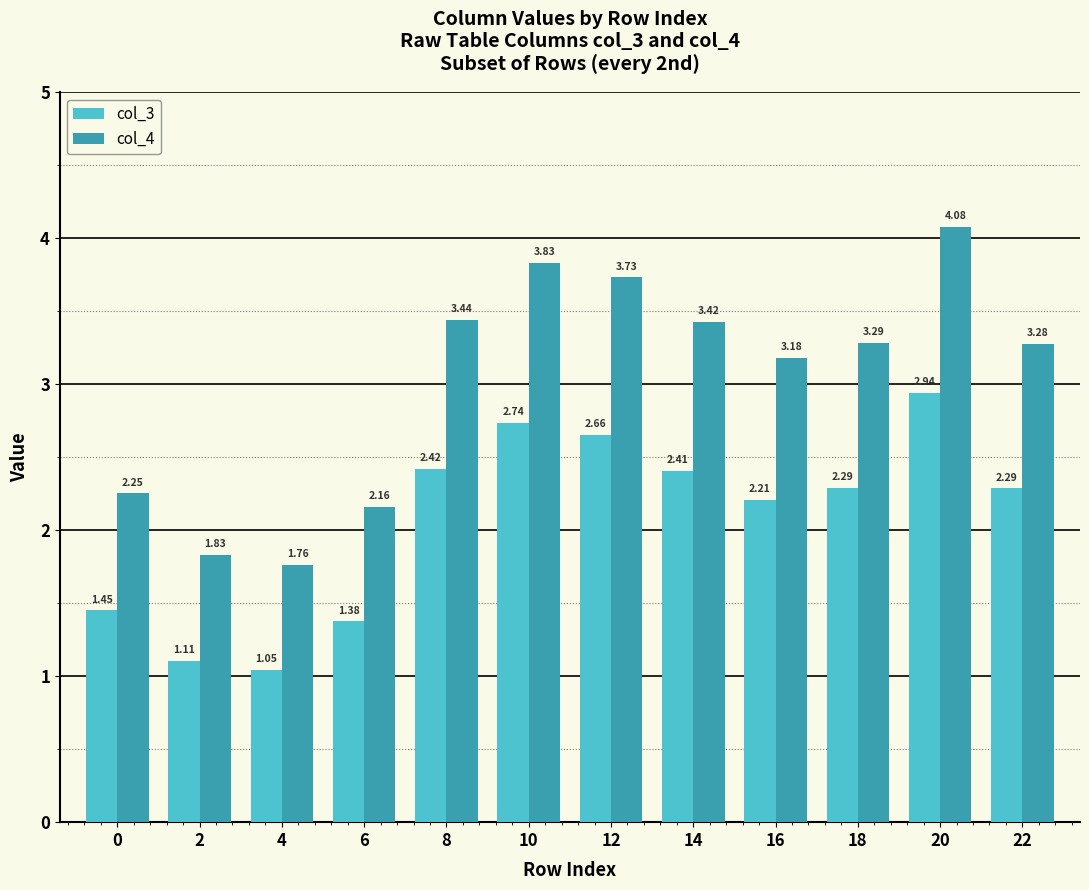

What is the difference between the second highest and minimum values in the col_3 series?

1.7